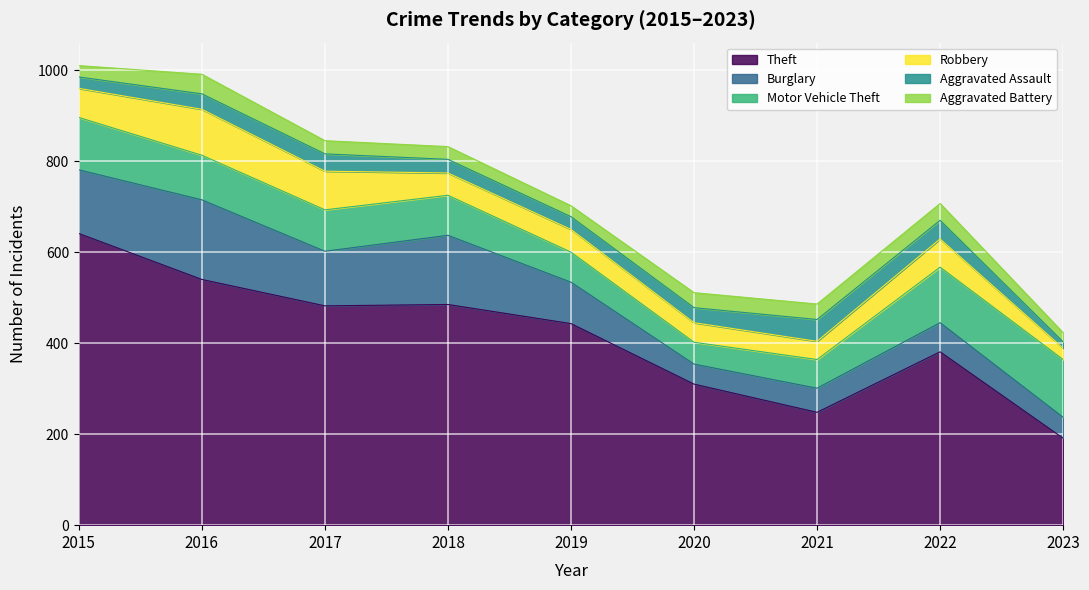

What is the lowest value of the Theft series?

191